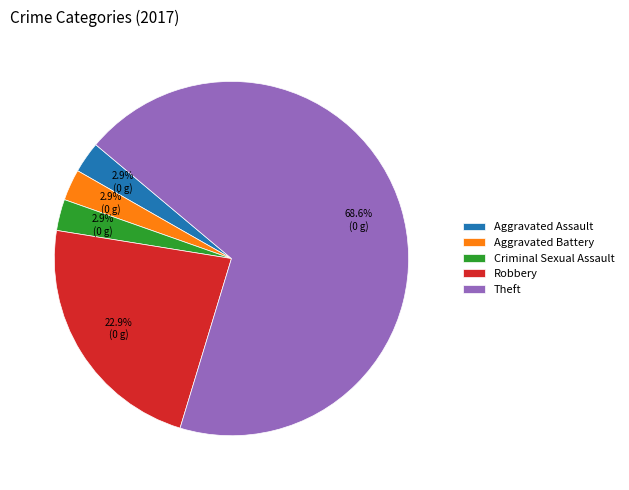

Which slice is the largest?

Theft